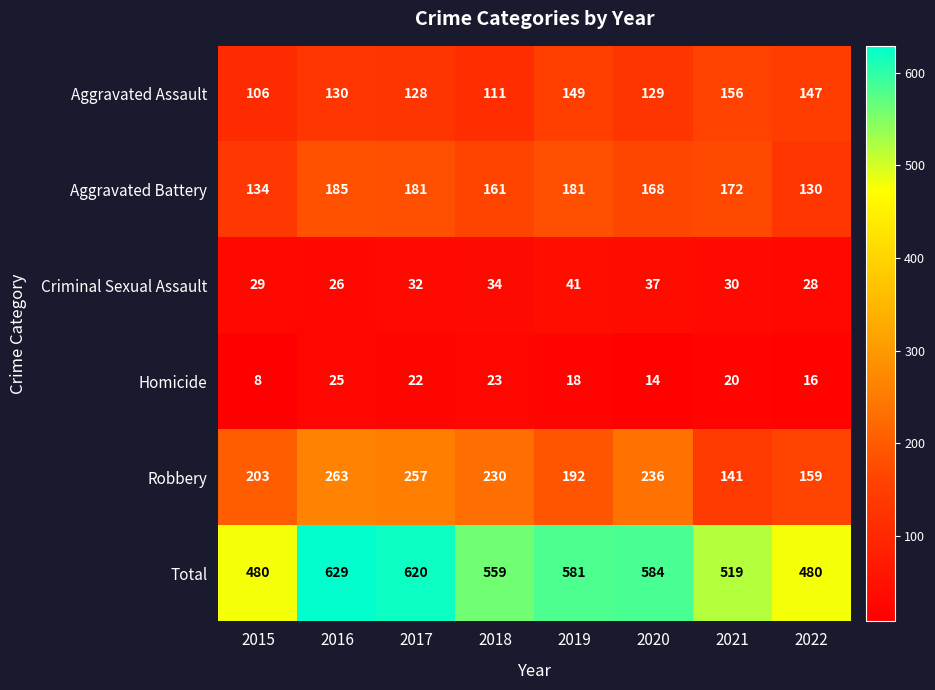

Which series changed the most between 2016 and 2018?

Total